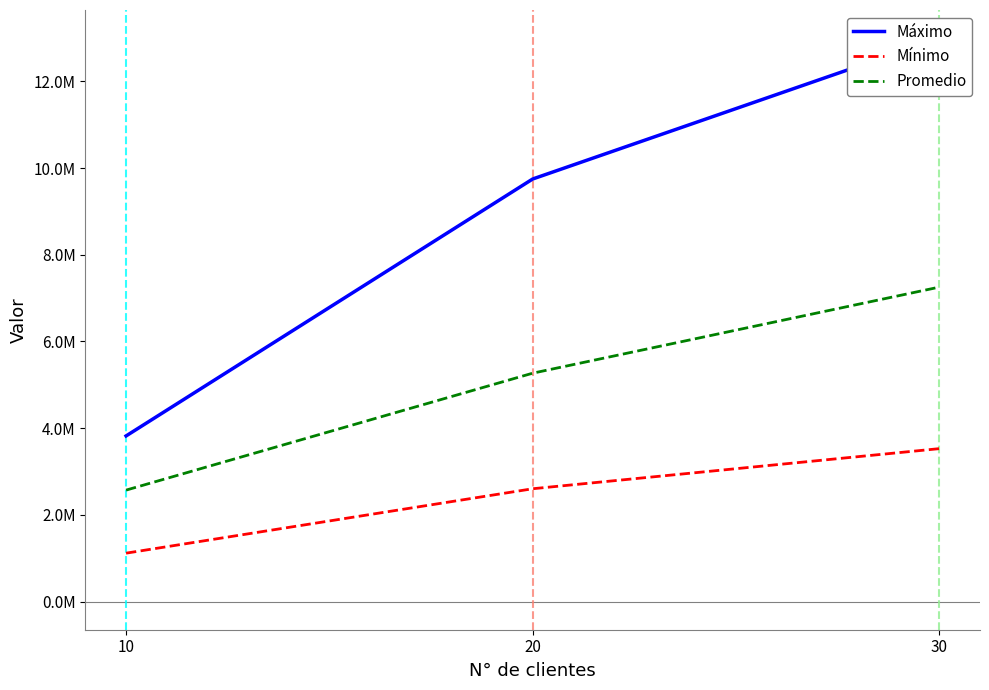

Is it true that Mínimo equals 1116194.5 at 10?

True